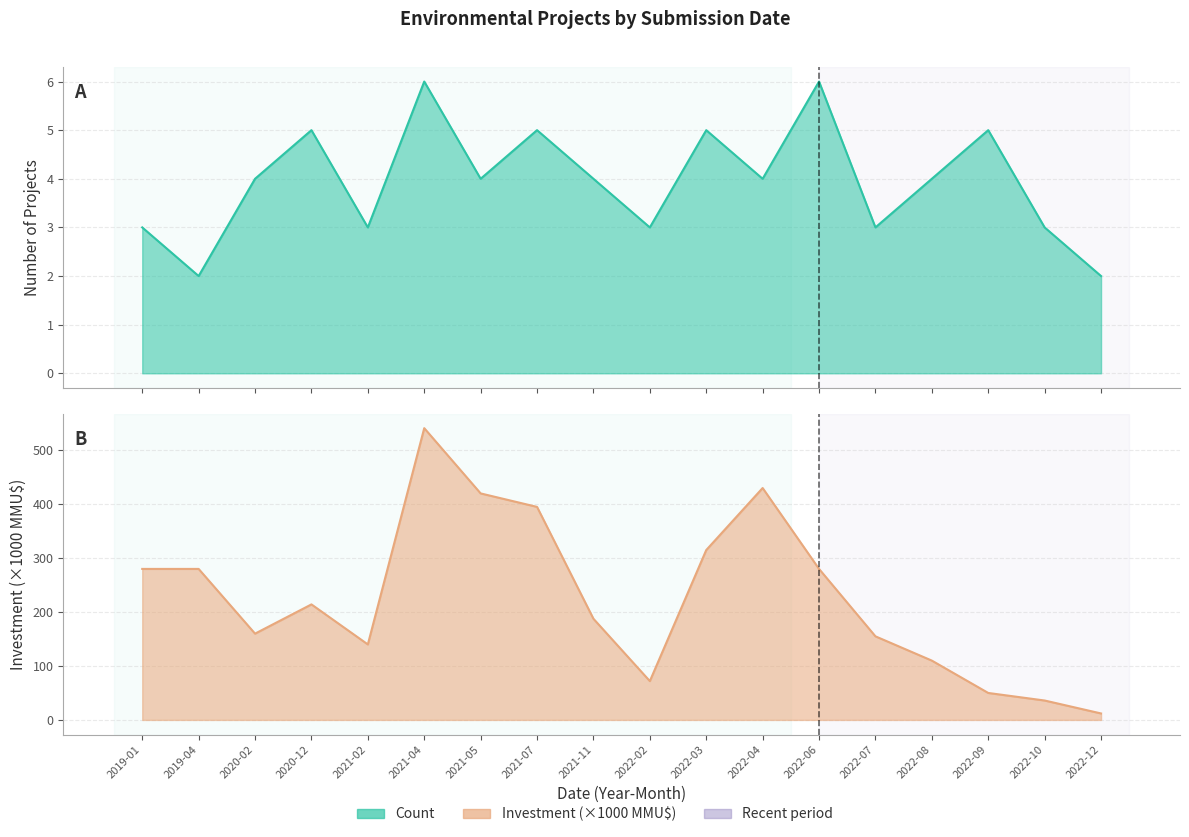

Rank the series at 2022-03 from lowest to highest value.

Count, Investment_sum